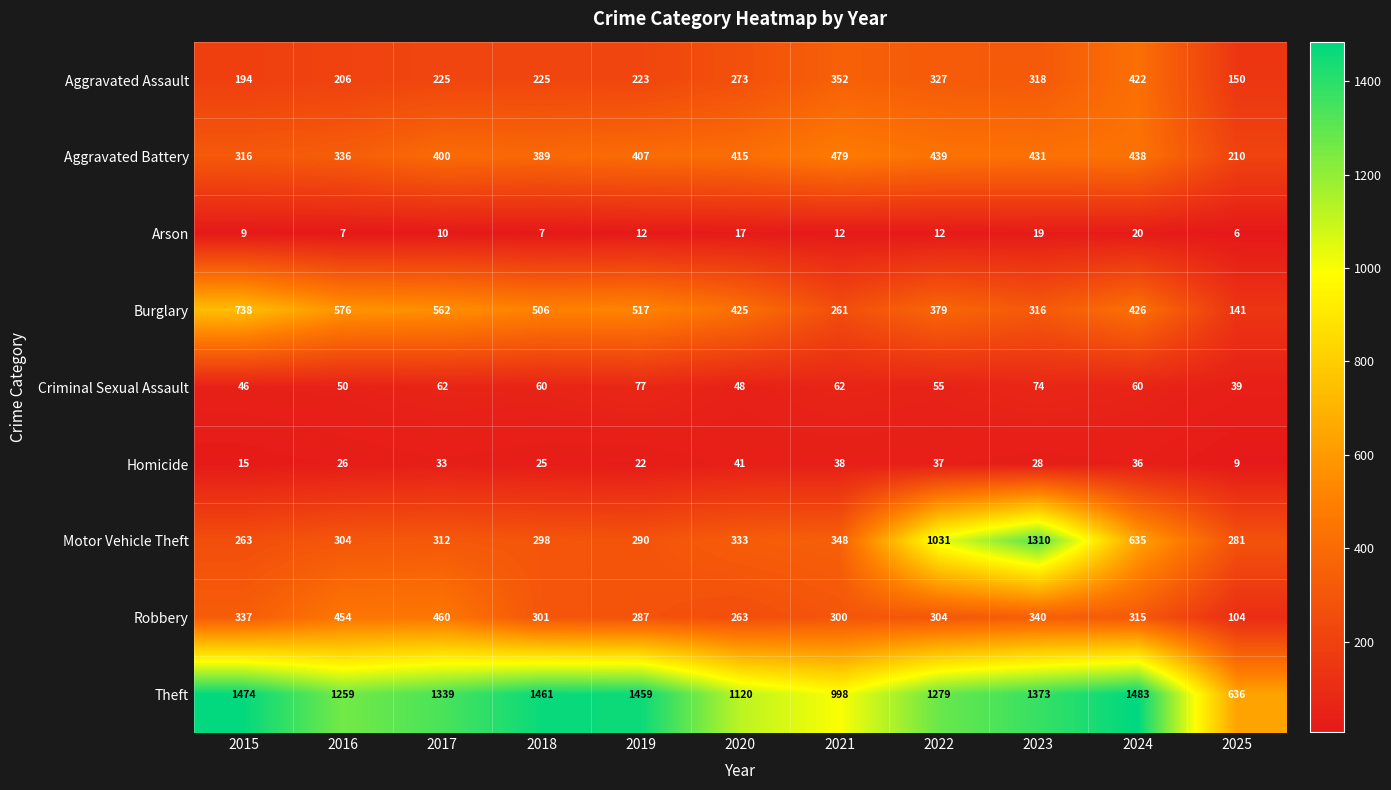

The value of Aggravated Assault at 2020 is 273. True or false?

True